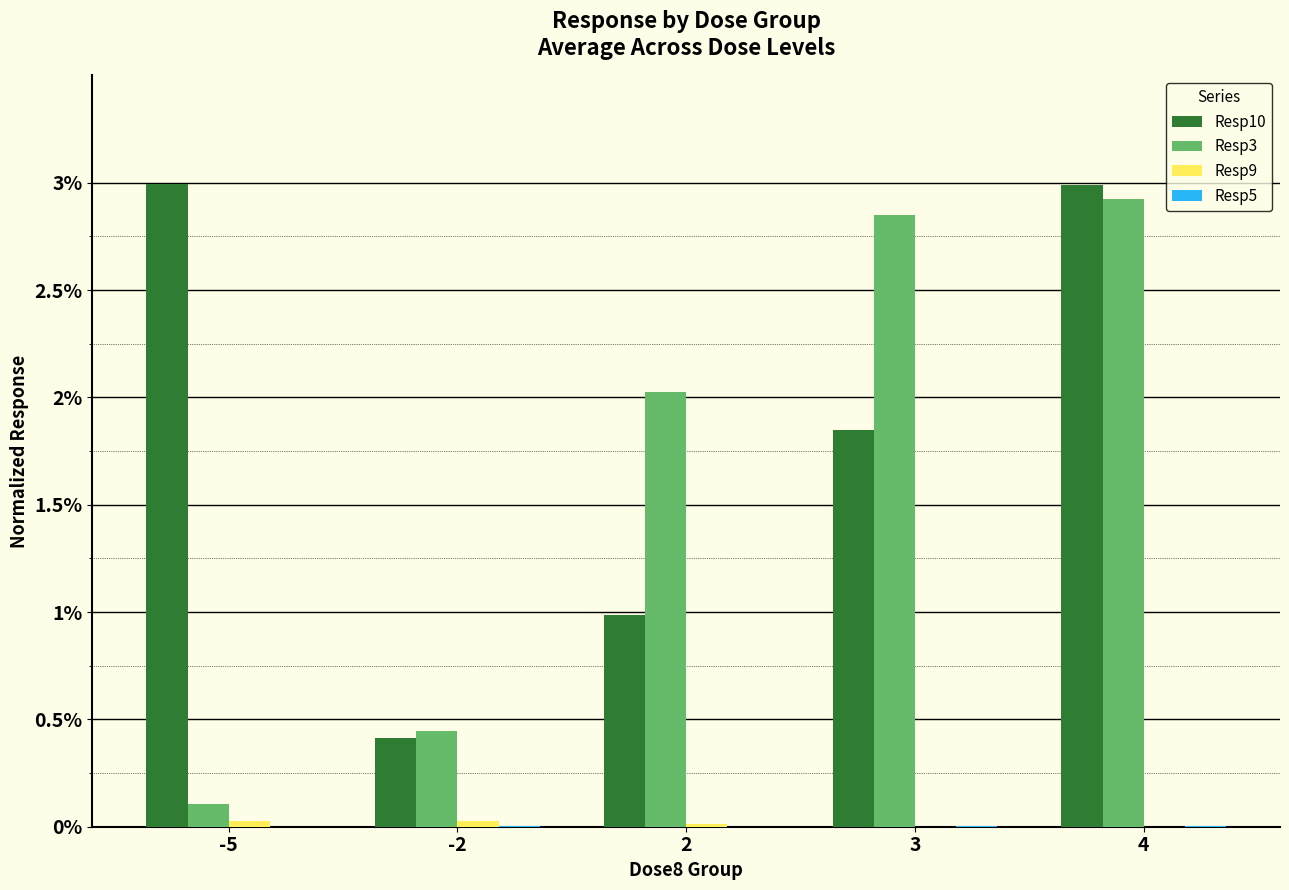

Which series has the largest range (max minus min)?

Resp3